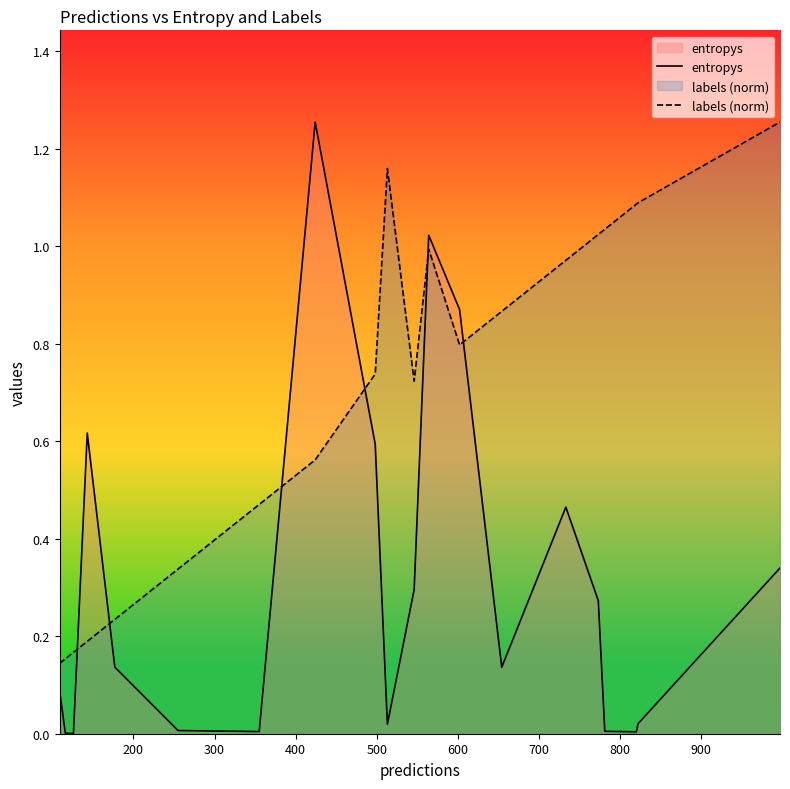

List the series in order of their peak value, lowest first.

entropys, labels (norm)